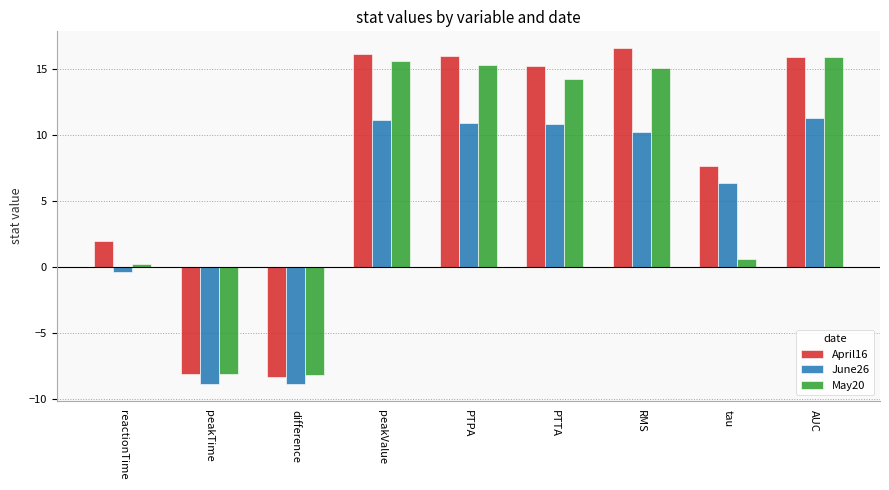

Which series has the widest spread of values?

April16